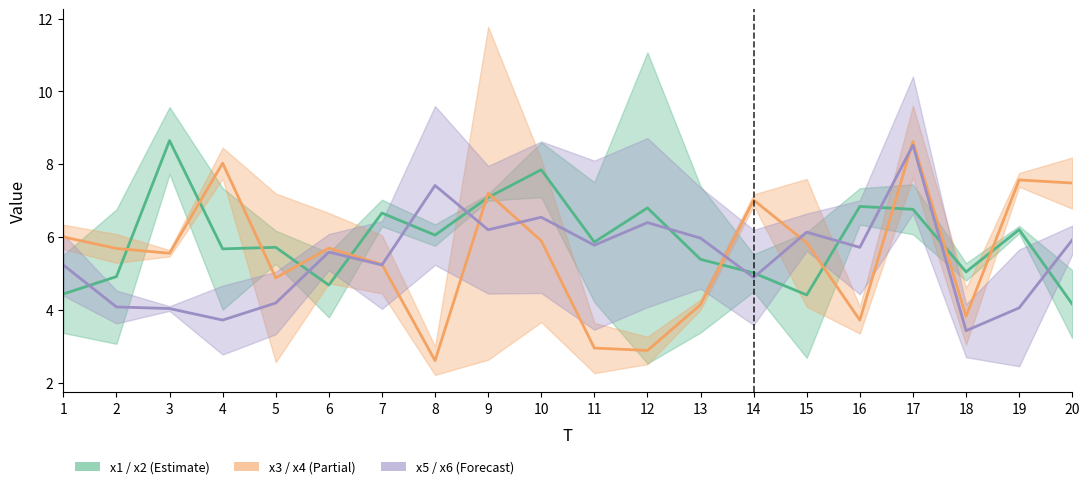

List the series in order of their peak value, lowest first.

x6, x4, x2